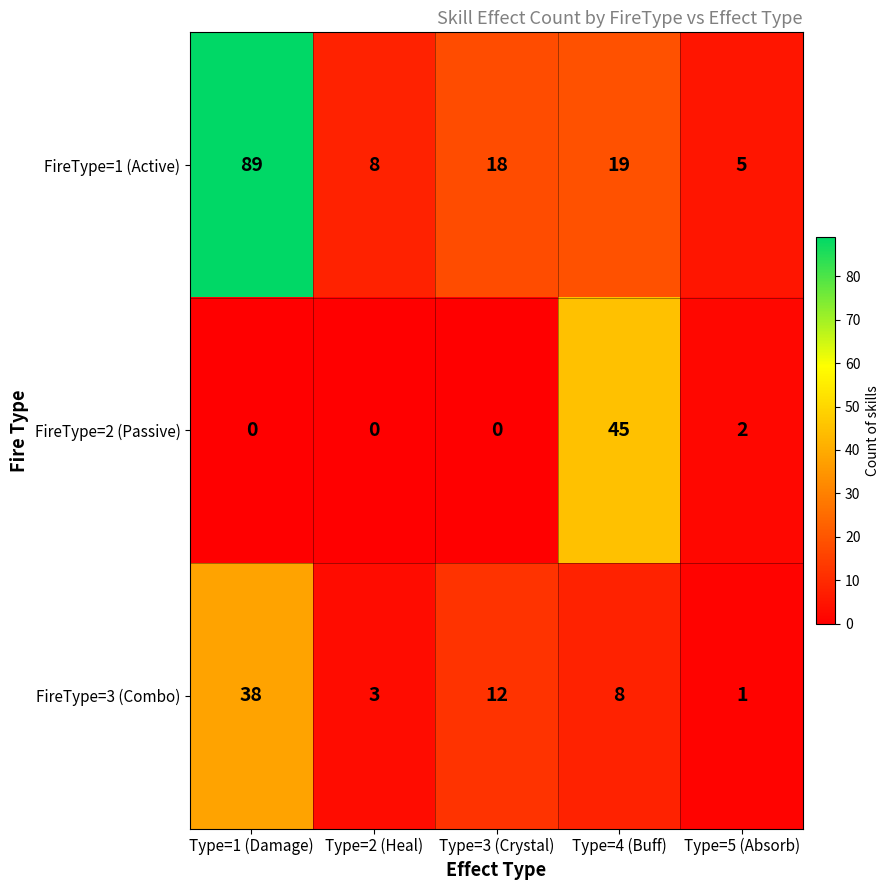

Reading left to right, transcribe all the data shown in this chart.

FireType=1 (Active): 89	8	18	19	5
FireType=2 (Passive): 0	0	0	45	2
FireType=3 (Combo): 38	3	12	8	1